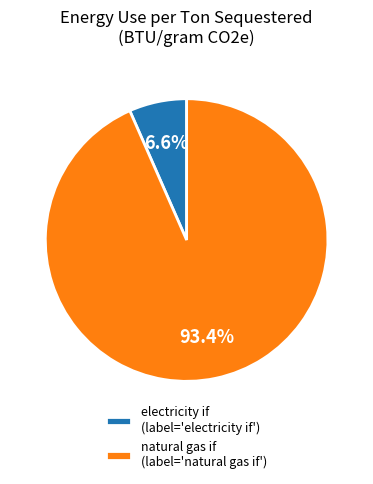

Is electricity if the majority of the pie?

No